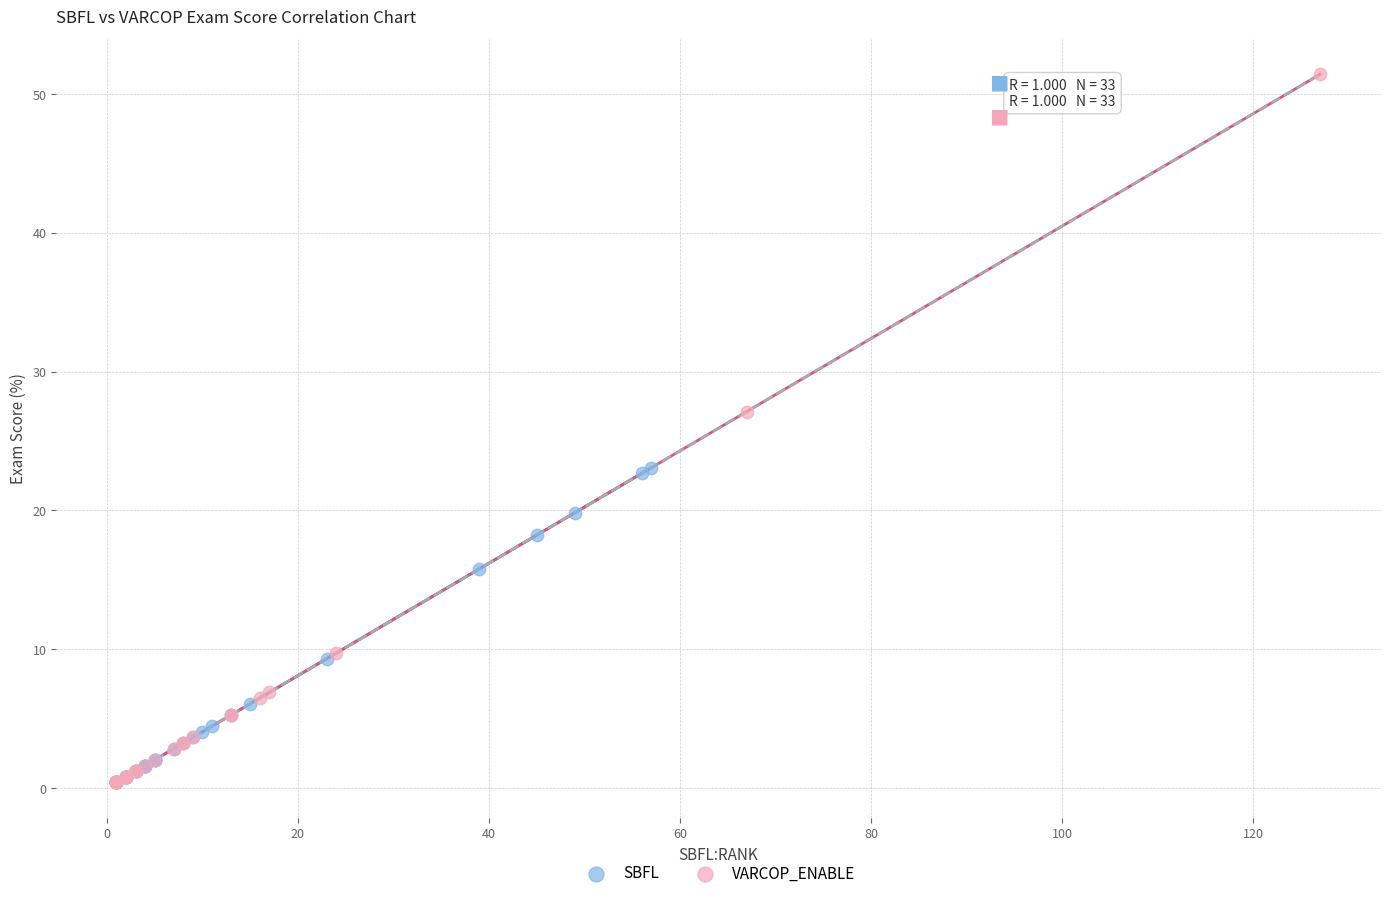

Which series reaches the maximum Y coordinate?

VARCOP_ENABLE